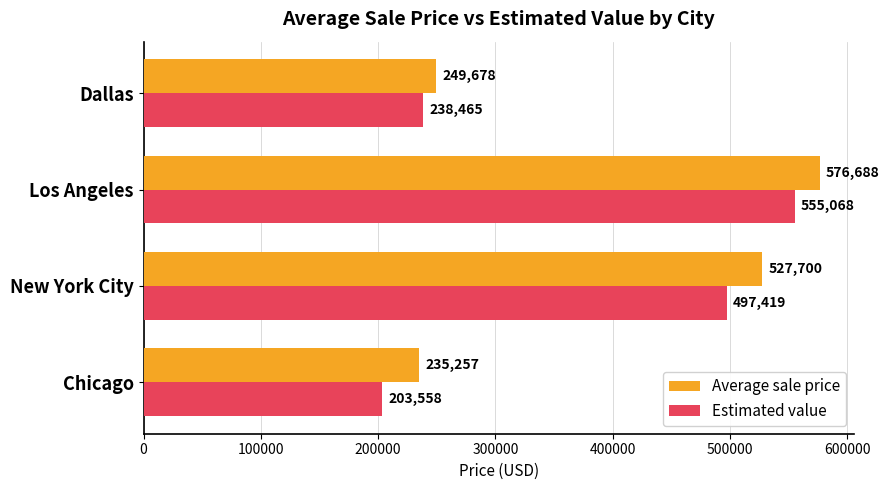

Which category has the highest value across all series?

Los Angeles